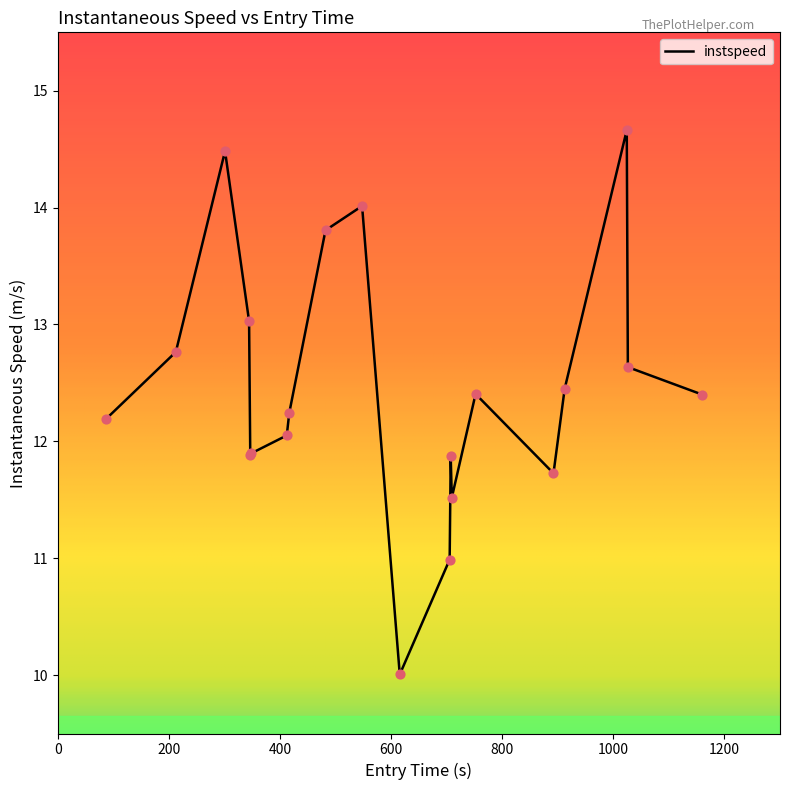

What is the maximum value shown in the chart?

14.7